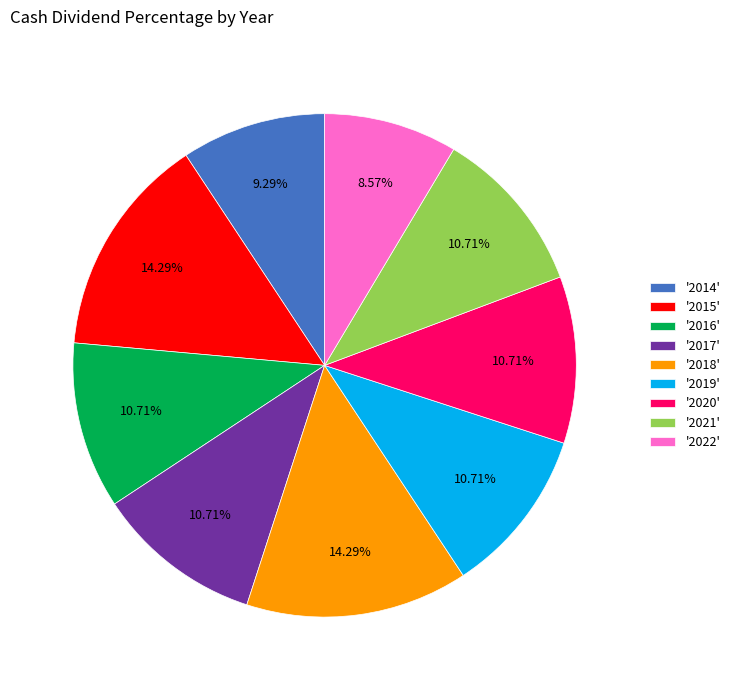

Does any single category account for the majority?

No